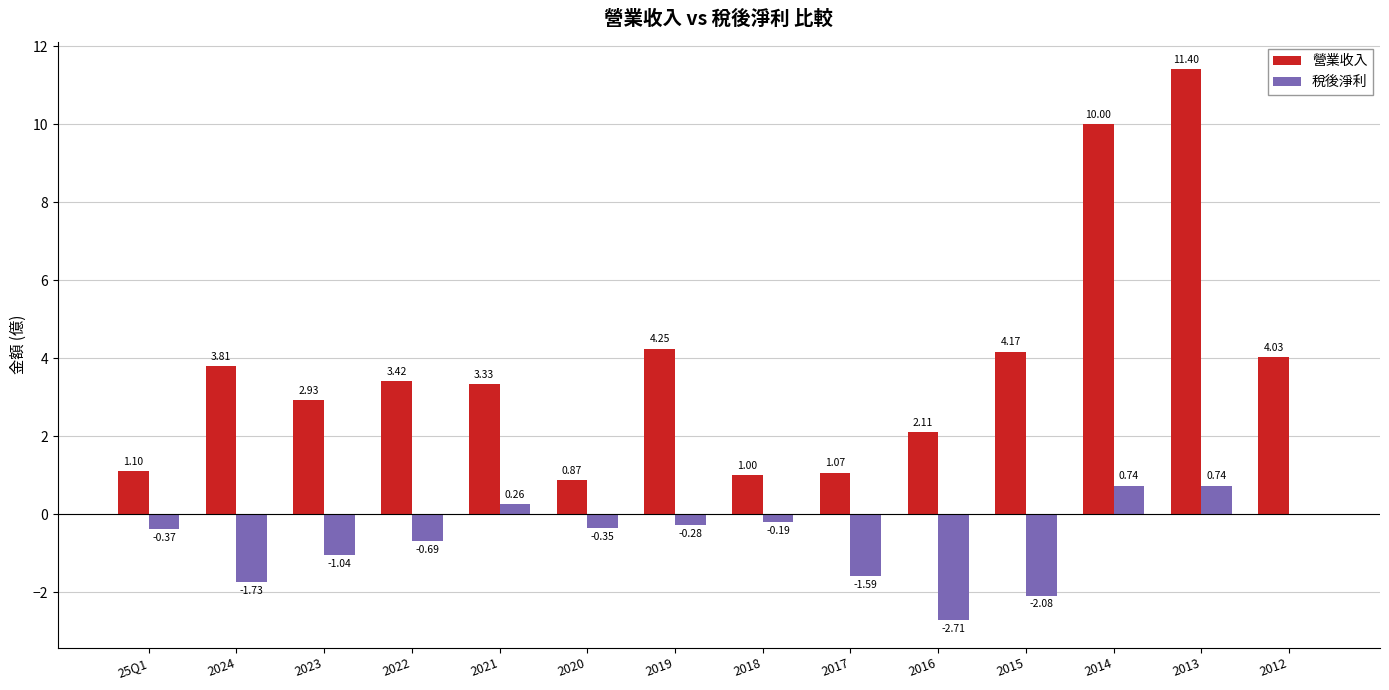

Between 2019 and 2018, which series saw the biggest shift?

營業收入